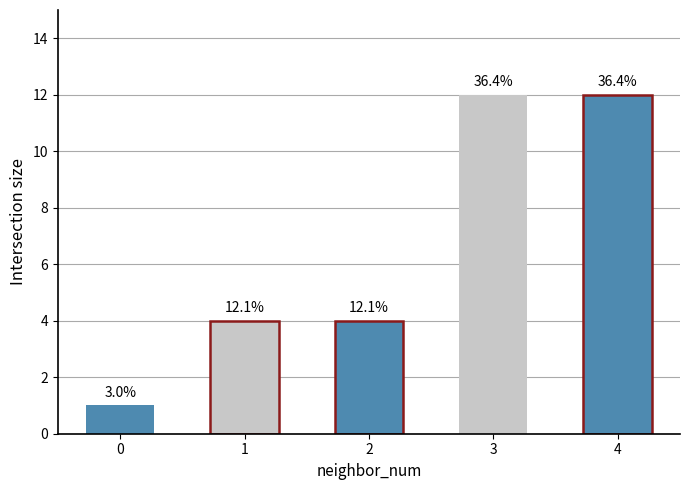

How many values are between 4 and 12?

4